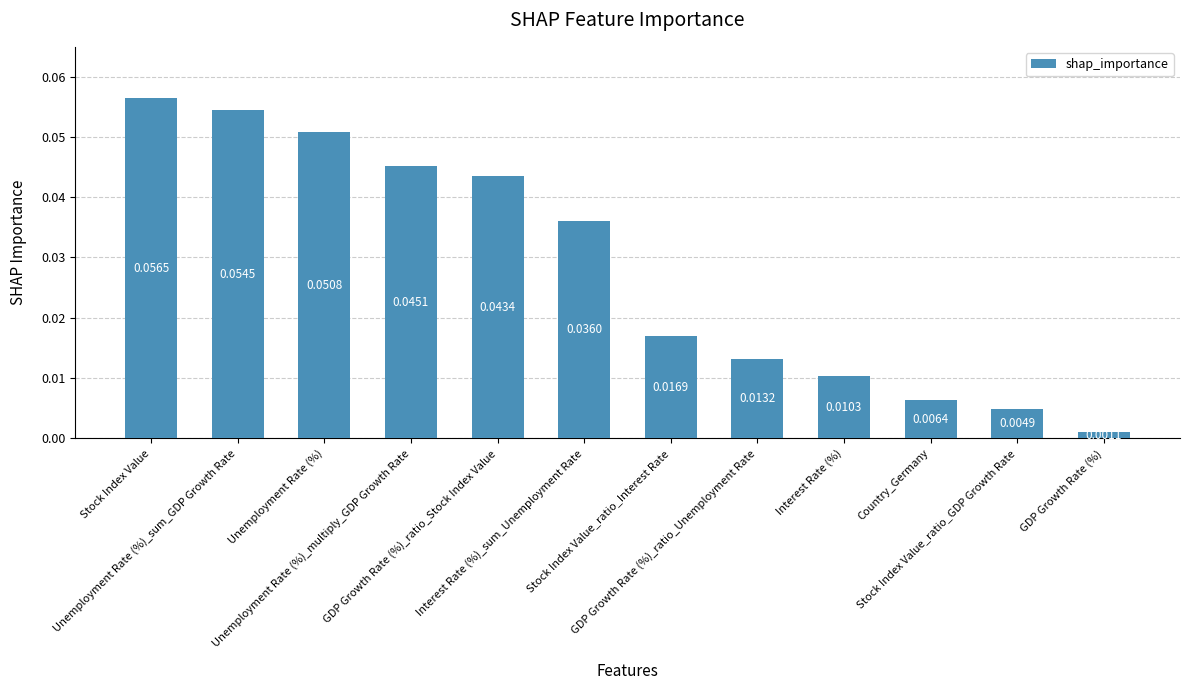

How many series are shown in this chart?

1